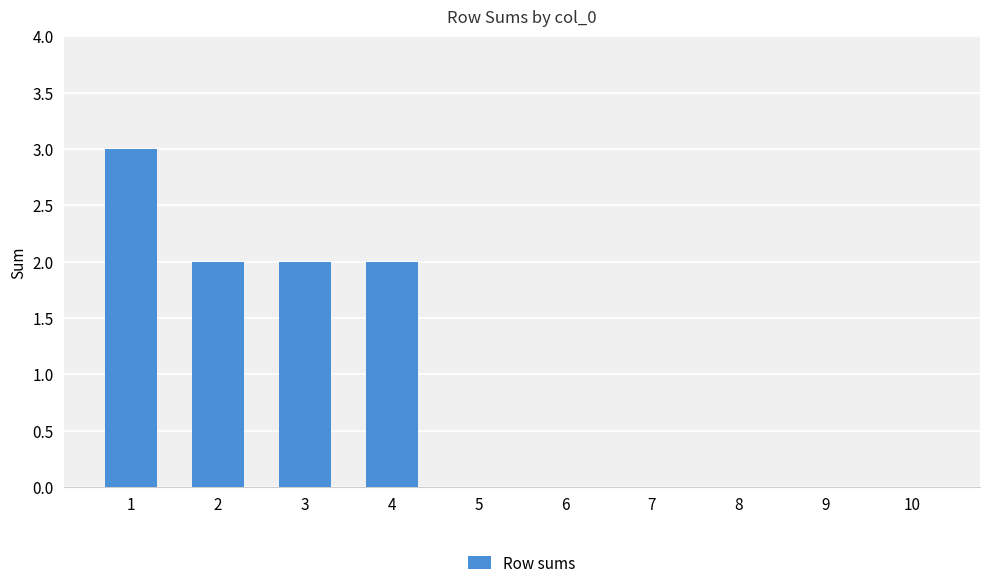

What is the sum of all values?

9